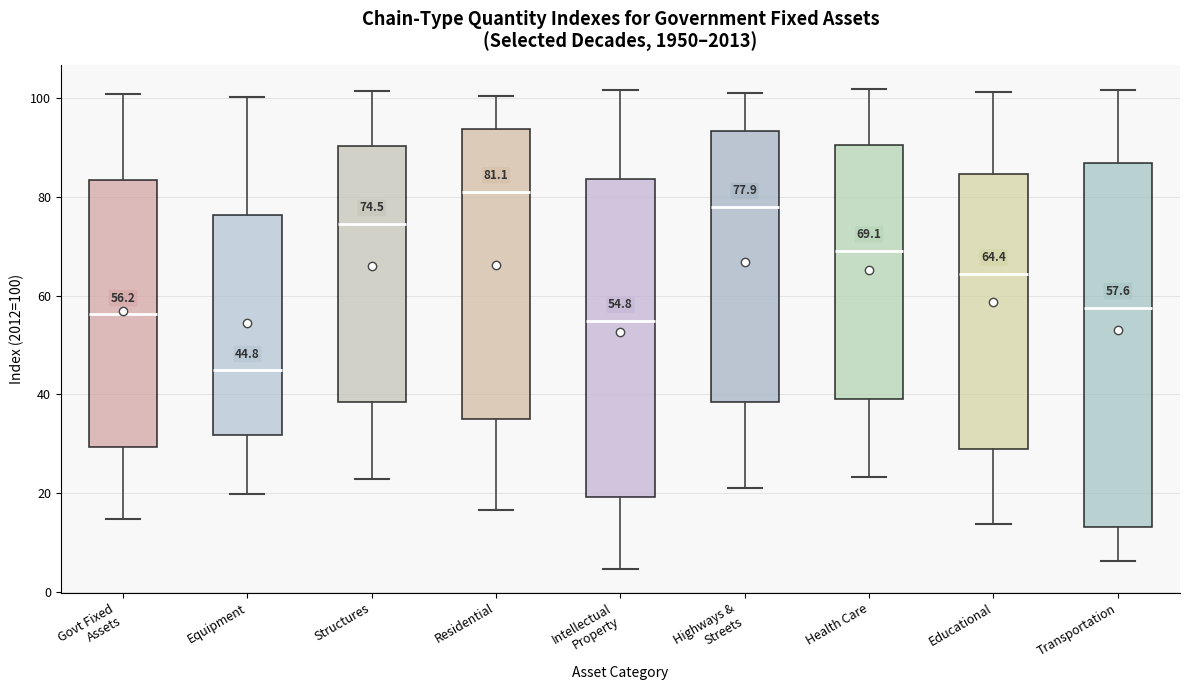

Which box has the lowest median line?

Equipment